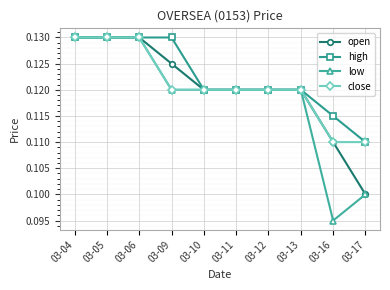

True or false: low has a value of 0.1 at 03-10.

True